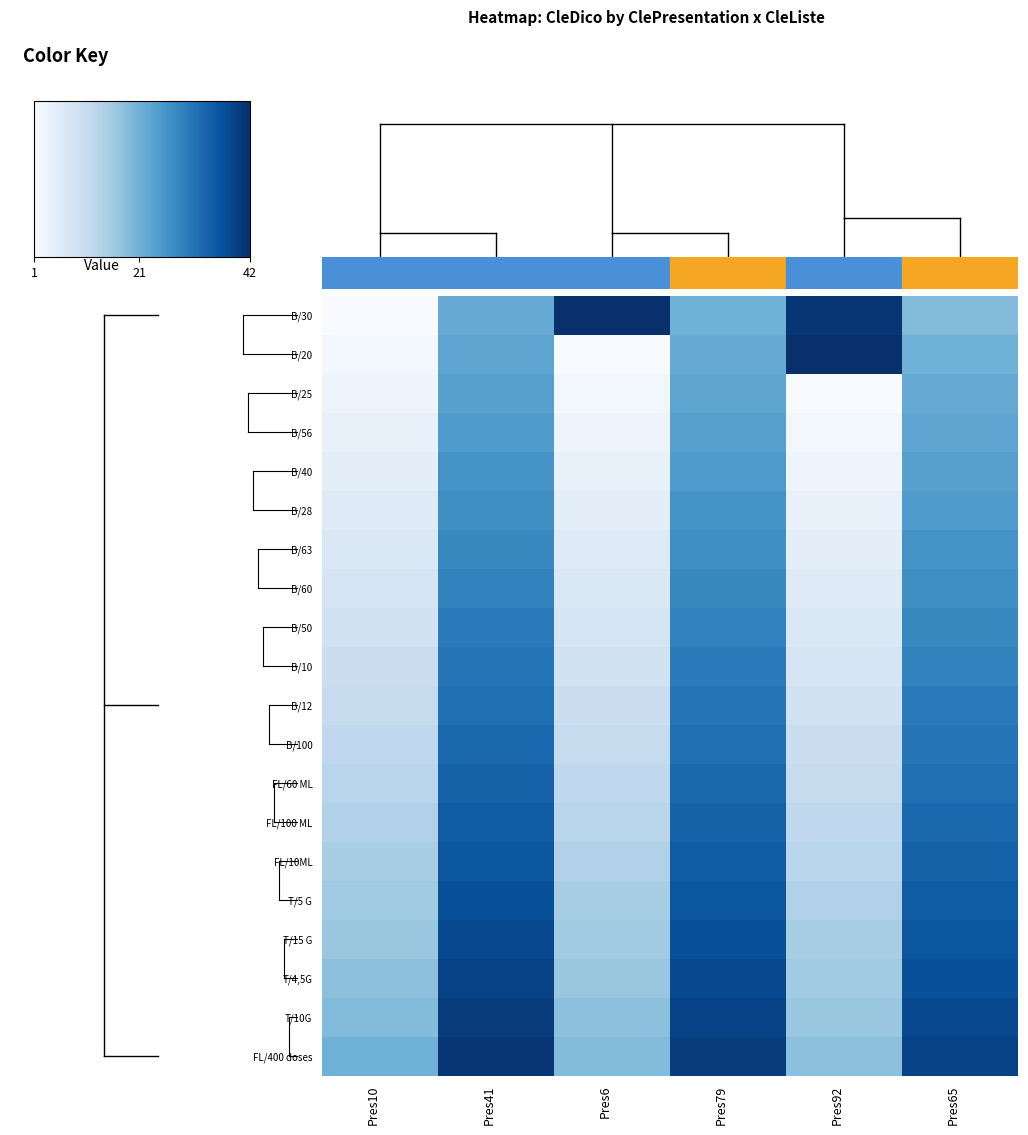

List the series in order of their peak value, highest first.

B/30, B/20, FL/400 doses, T/10G, T/4,5G, T/15 G, T/5 G, FL/10ML, FL/100 ML, FL/60 ML, B/100, B/12, B/10, B/50, B/60, B/63, B/28, B/40, B/56, B/25